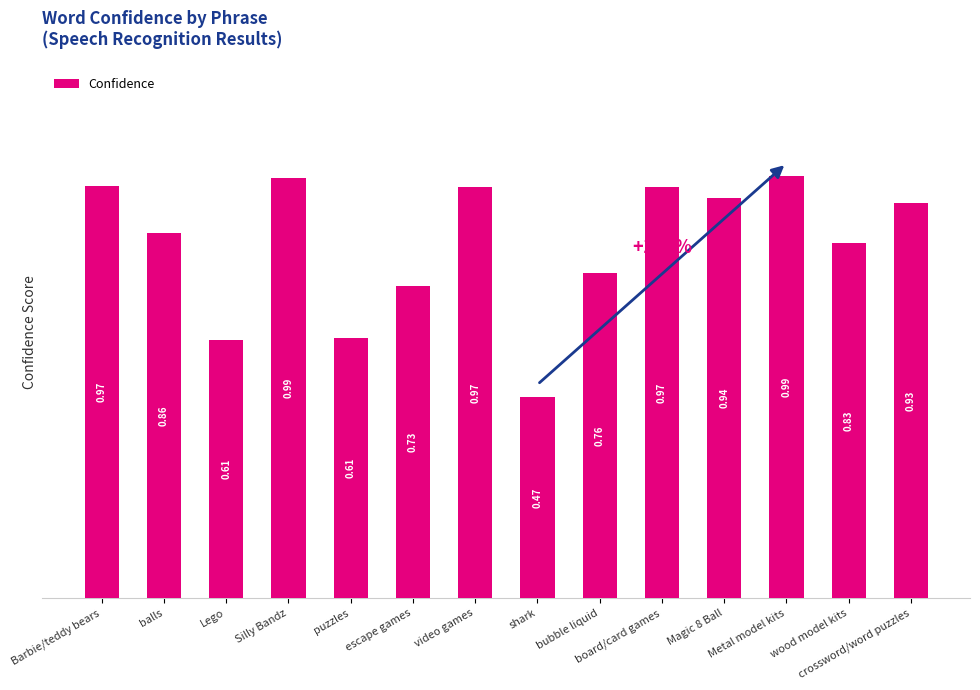

Count the number of categories in the chart.

14